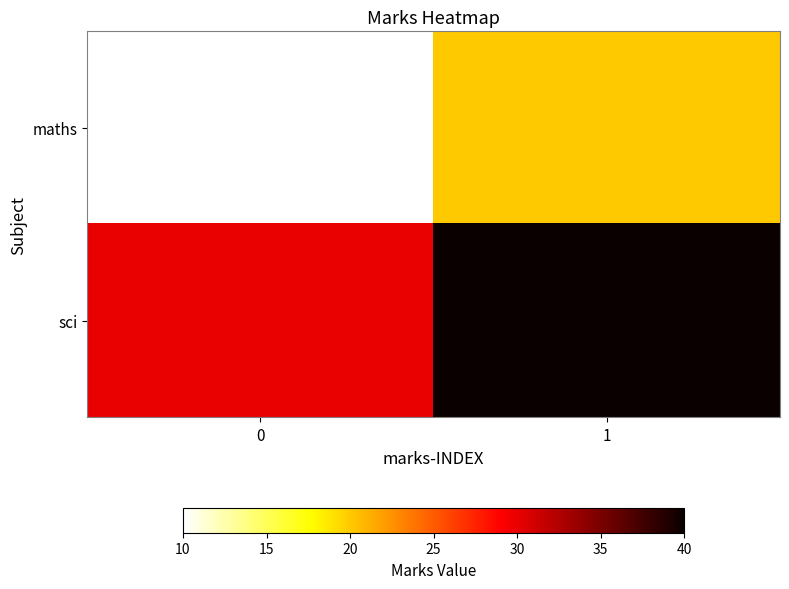

What is the difference between the highest and lowest values at 1?

20